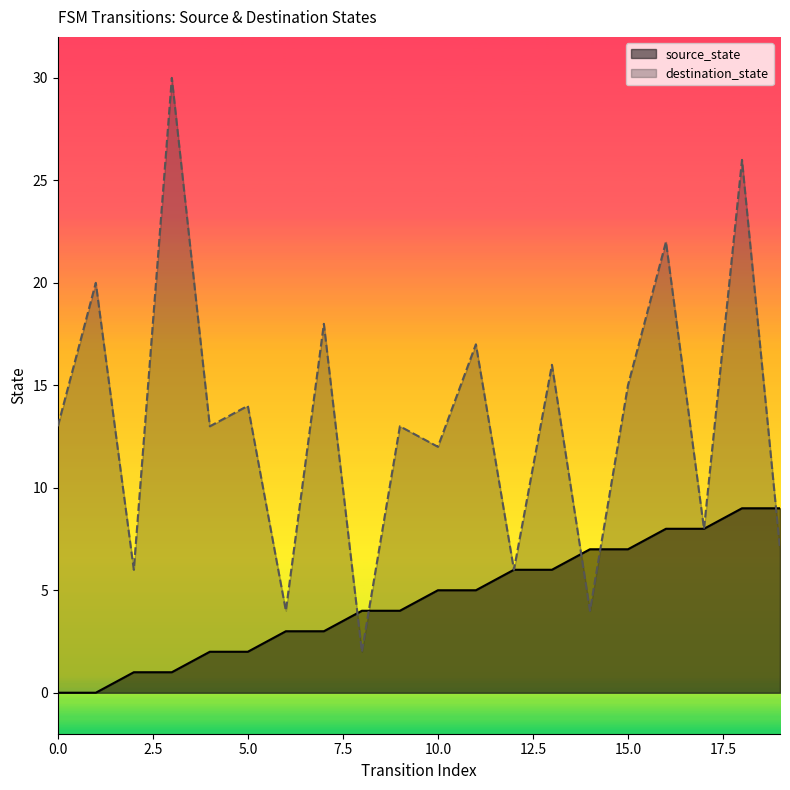

True or false: destination_state and source_state intersect in this chart.

True